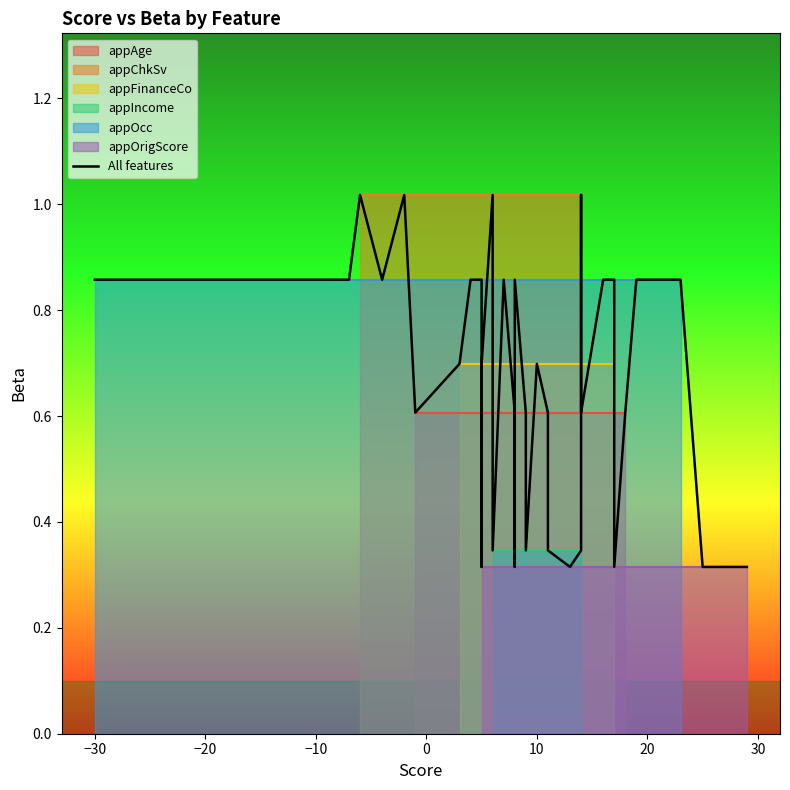

What is the minimum value shown in the chart?

0.3